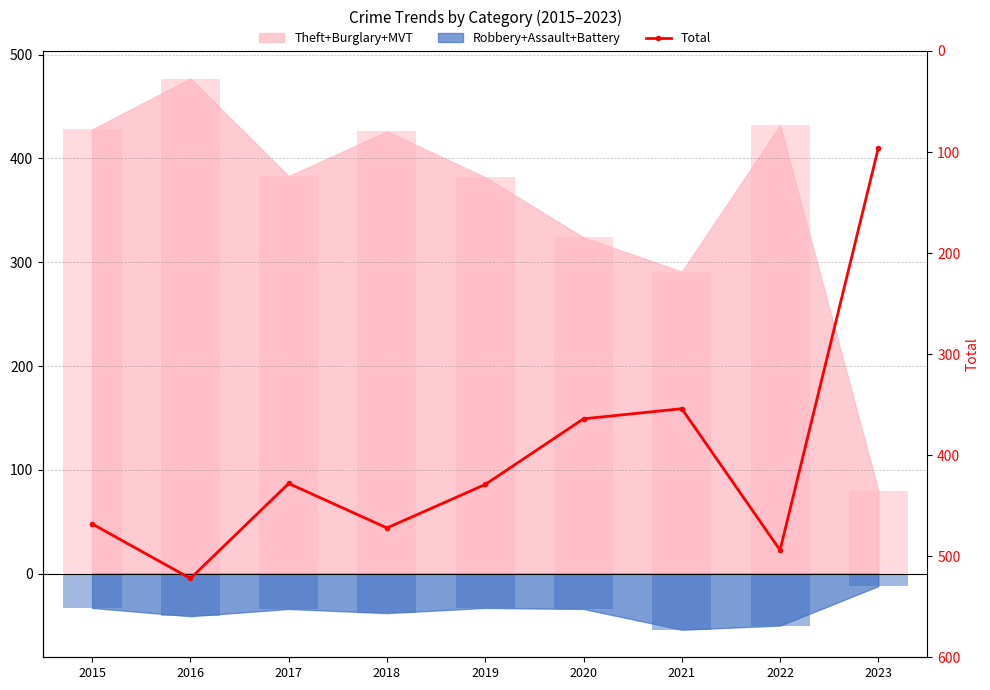

Approximately how many times larger is the value at 2021 compared to 2018?

0.8